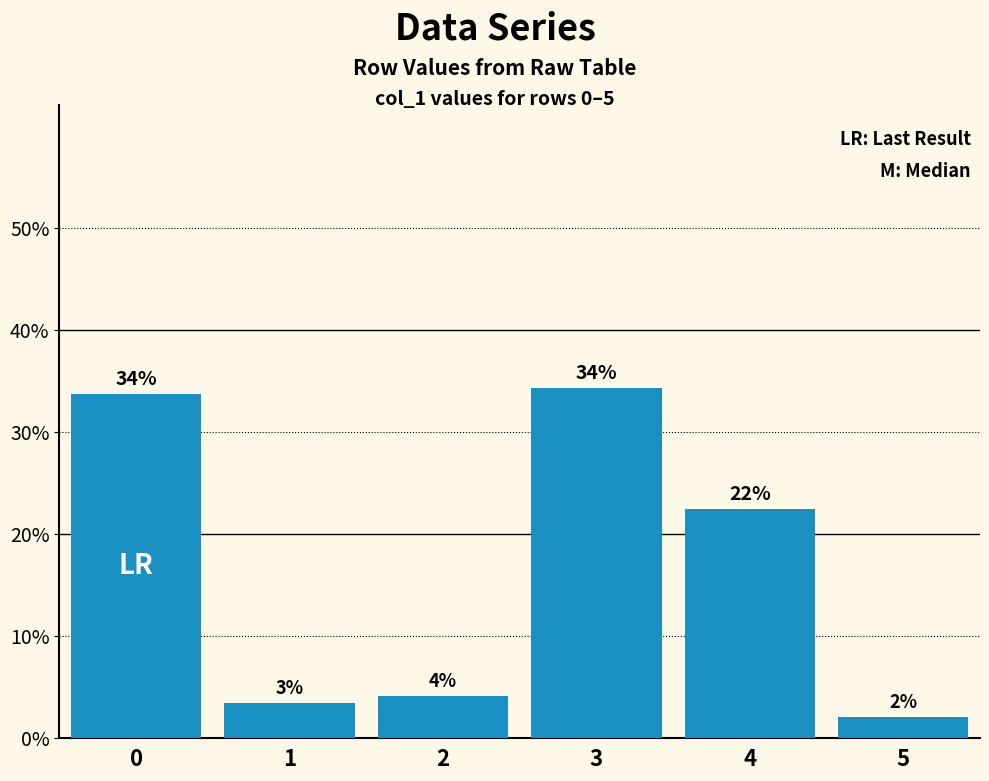

Reading right to left, extract all data points from this chart.

5=0.0	4=0.2	3=0.3	2=0.0	1=0.0	0=0.3